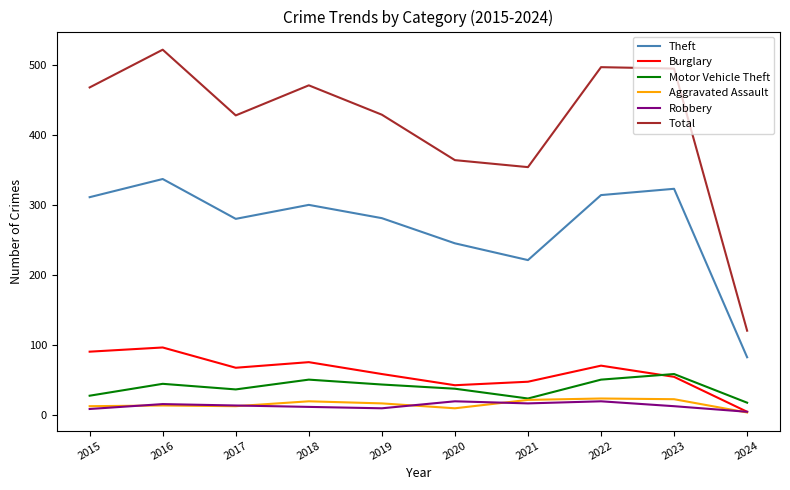

The Motor Vehicle Theft series shows 40 at 2023. True or false?

False